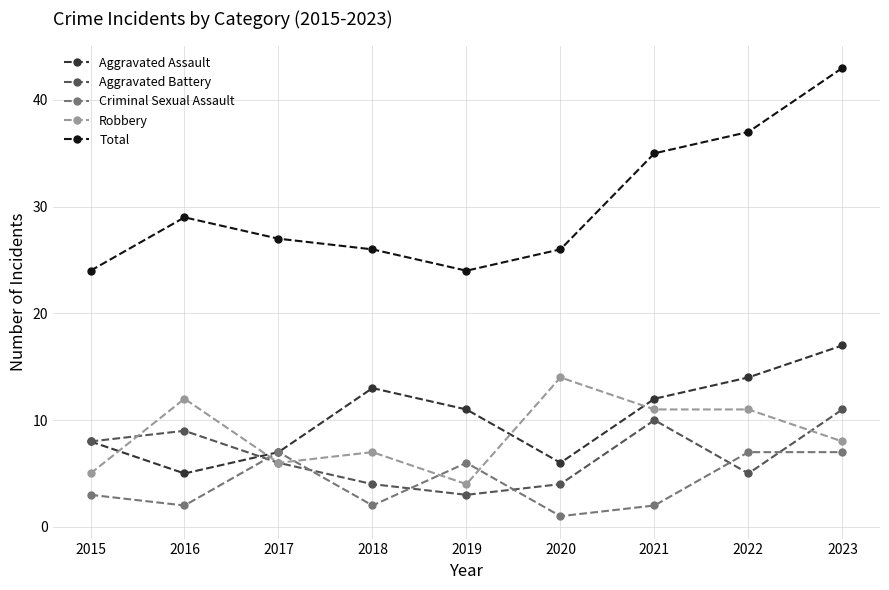

Which series ends up on top after the final intersection of Aggravated Battery and Robbery?

Aggravated Battery